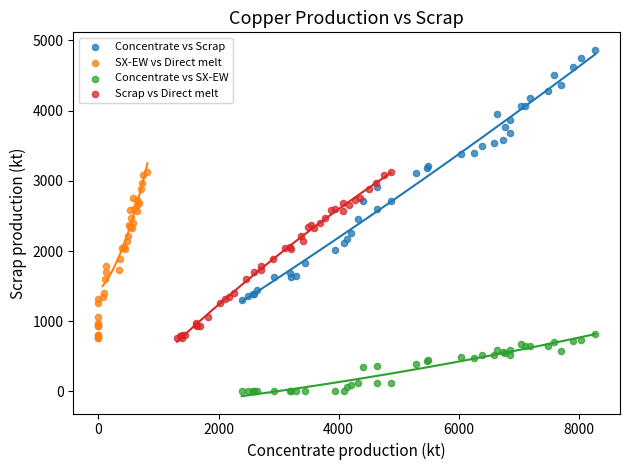

Which series reaches the maximum Y coordinate?

Concentrate vs Scrap